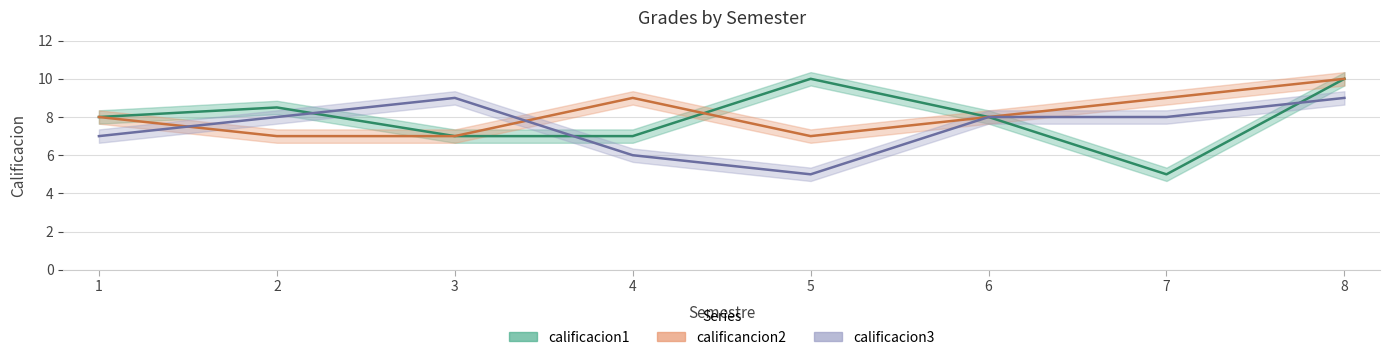

At which category is the sum across all series the highest?

8